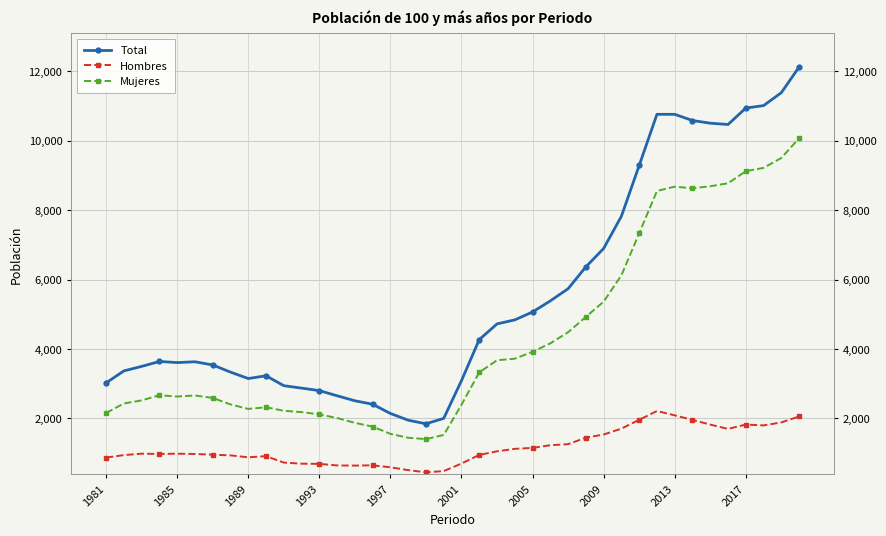

Which series has the largest total across all categories?

Total